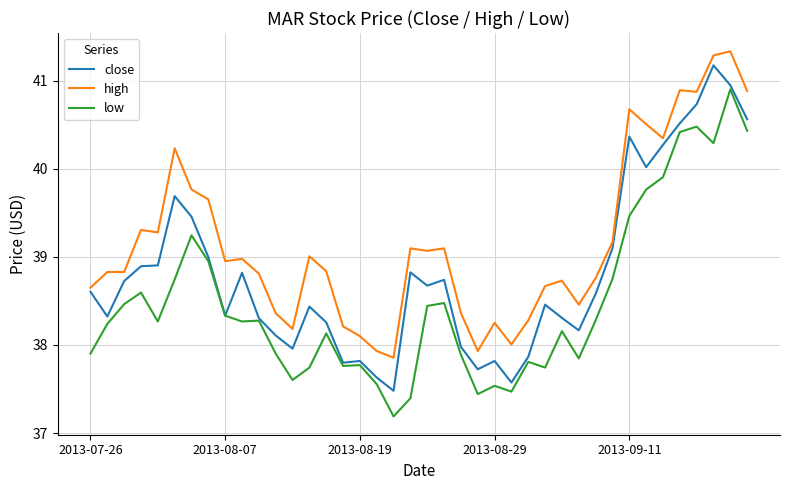

Does the chart have visible grid lines?

Yes